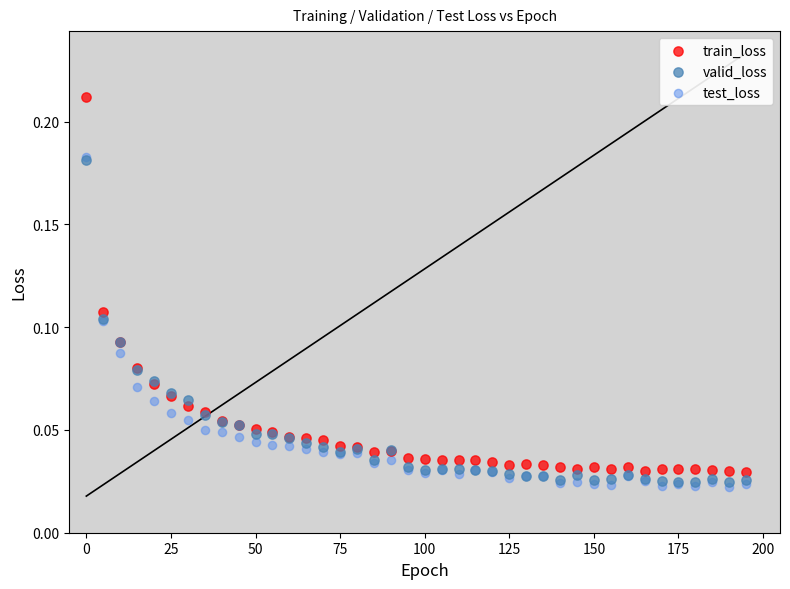

Which series has the widest spread of Y values?

train_loss